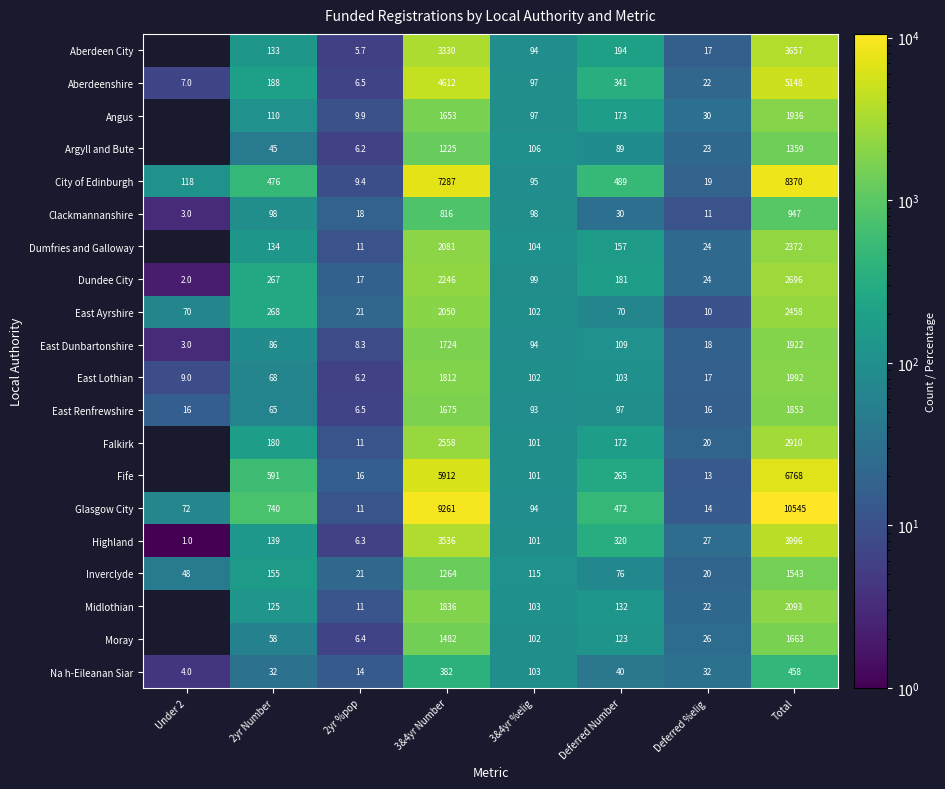

How many data points does each series have?

8